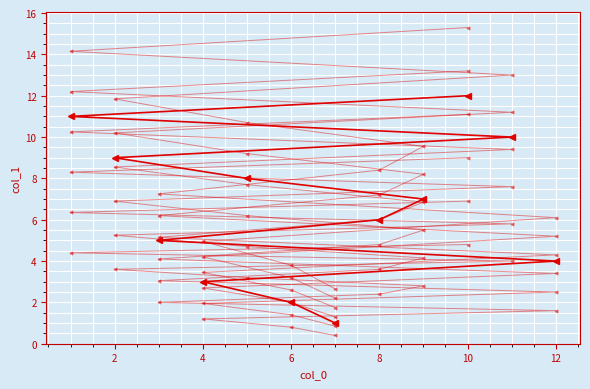

How many series are shown in this chart?

7